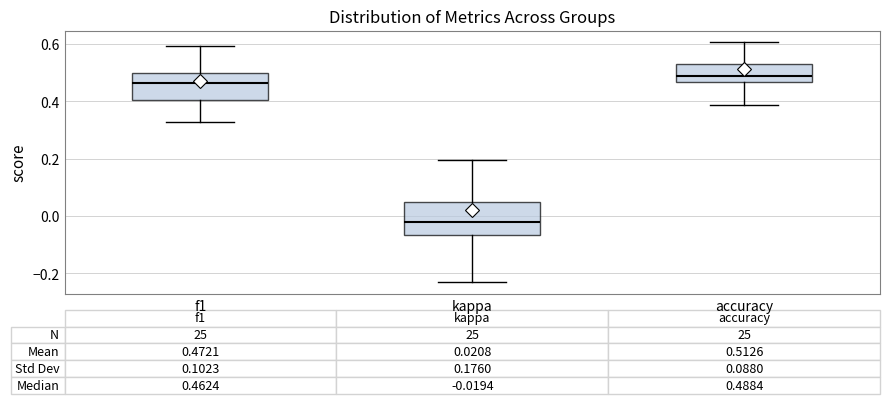

Which box's median line is the highest?

accuracy